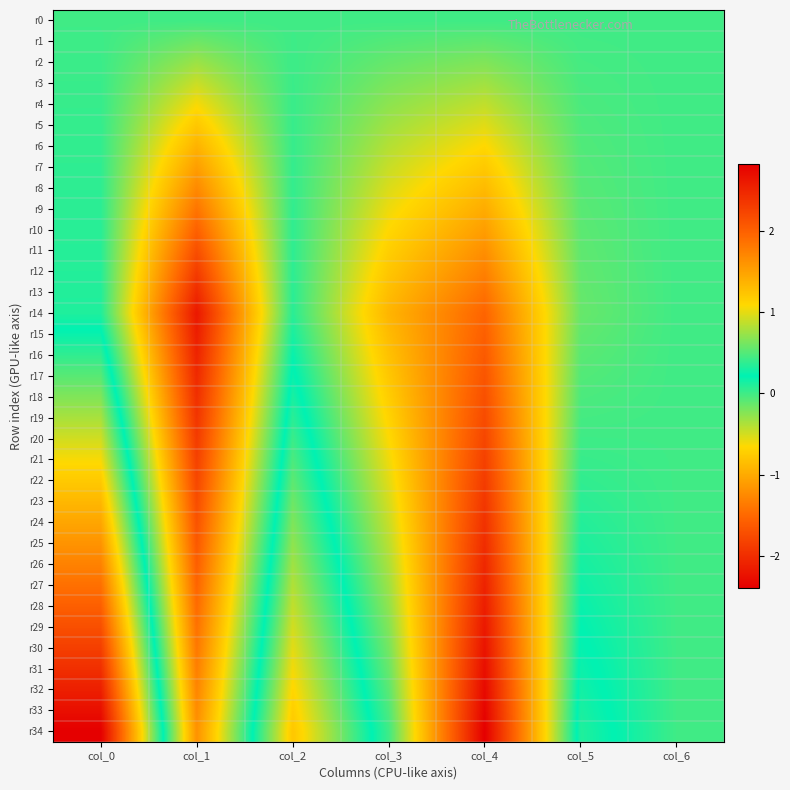

What is the spread (max minus min) of values at col_2?

1.2